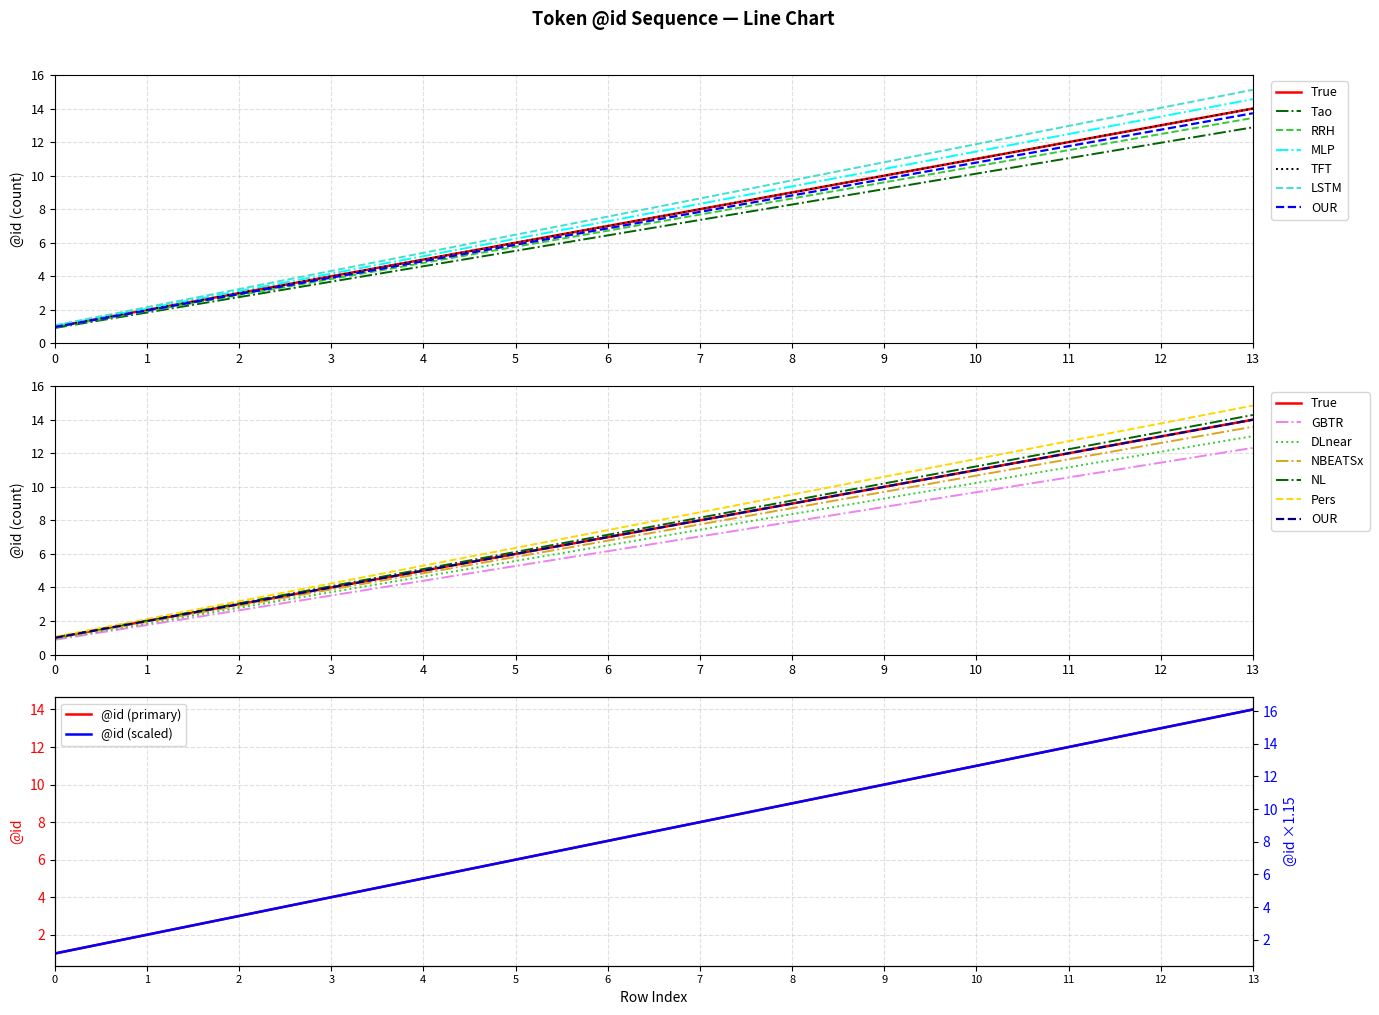

Which category has the highest value in the @id (primary) series?

13